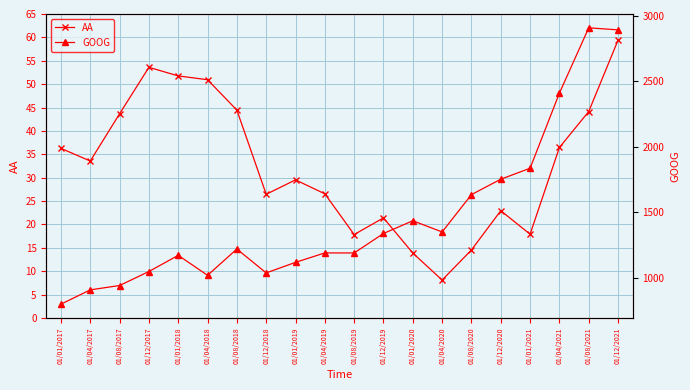

How many values in the GOOG series exceed 1218?

10